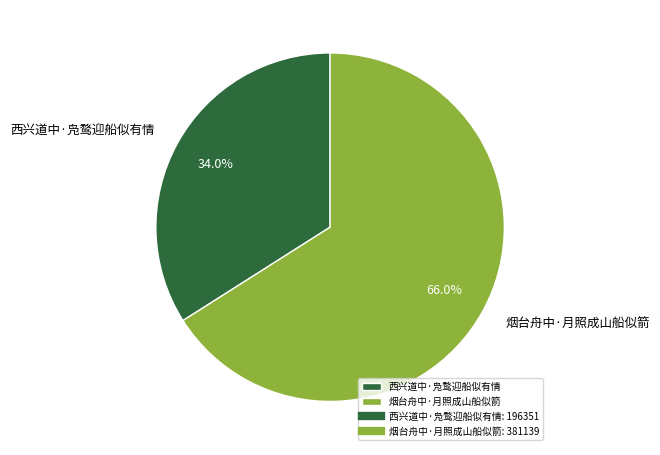

Between 烟台舟中·月照成山船似箭 and 西兴道中·凫鹜迎船似有情, which is larger?

烟台舟中·月照成山船似箭